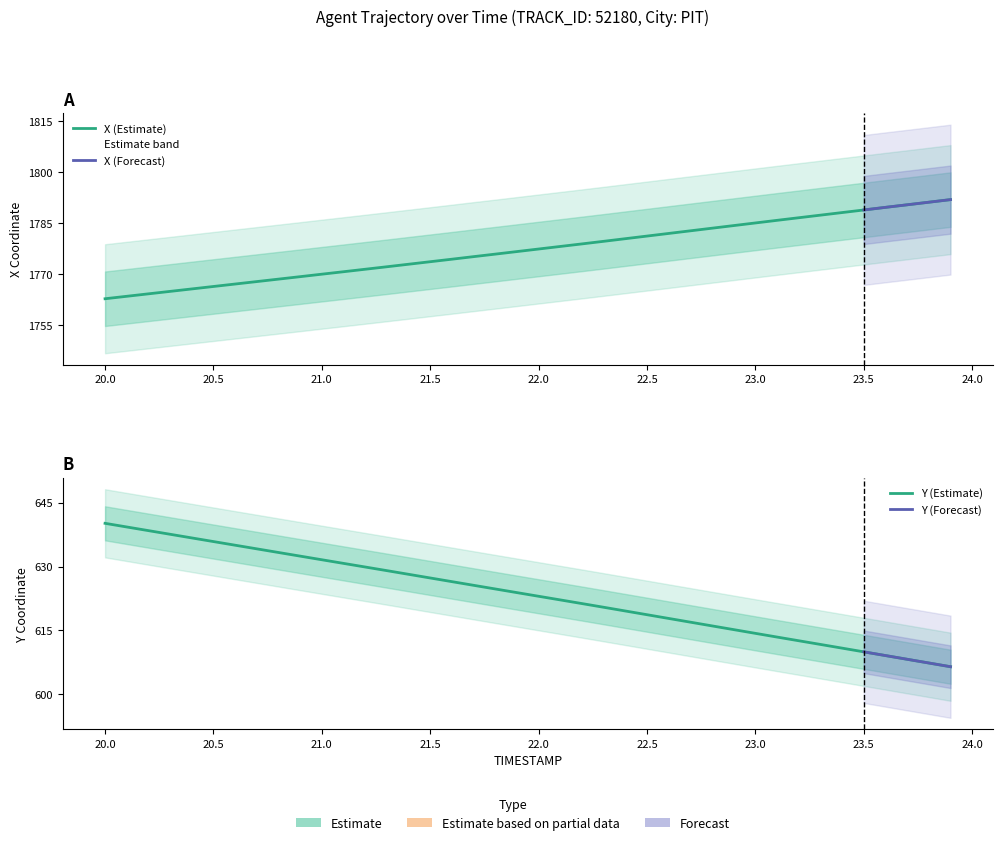

What is the value of the X point at the 5th from the left?

1765.7